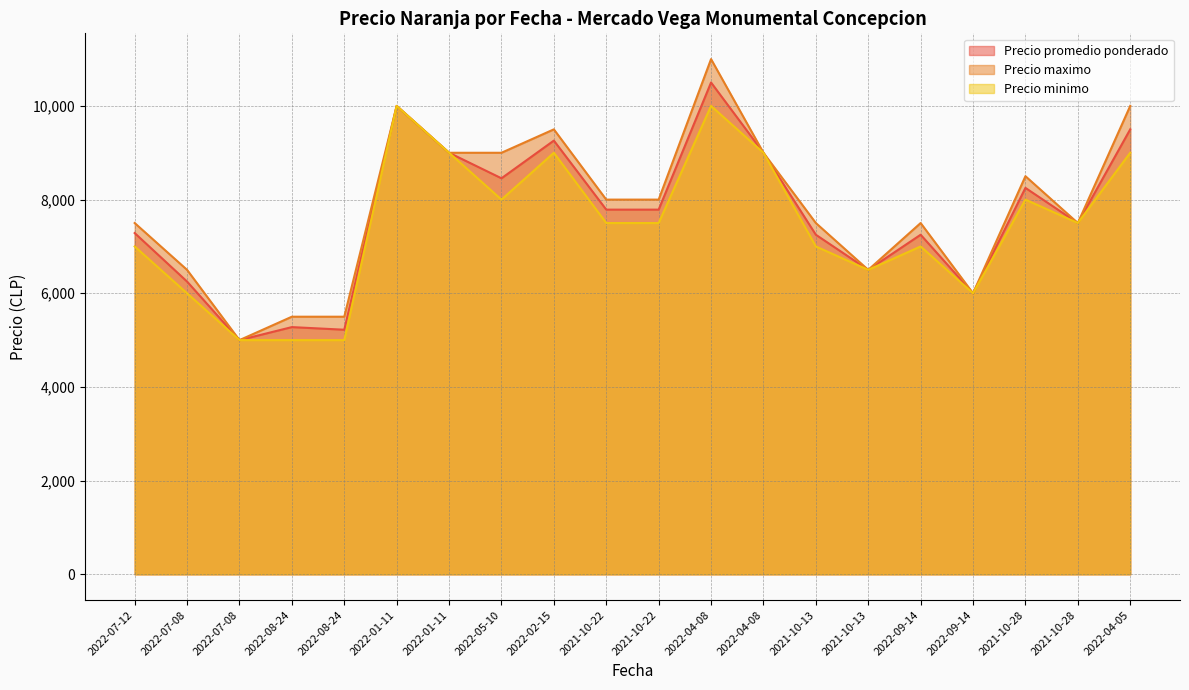

How many distinct data groups are displayed?

3